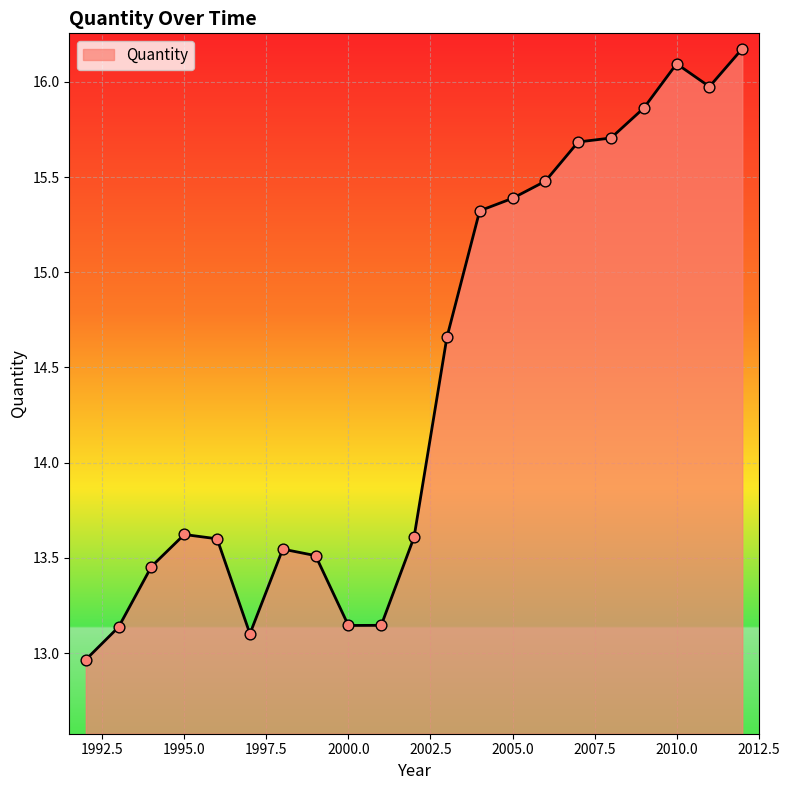

What is the maximum value shown in the chart?

16.2